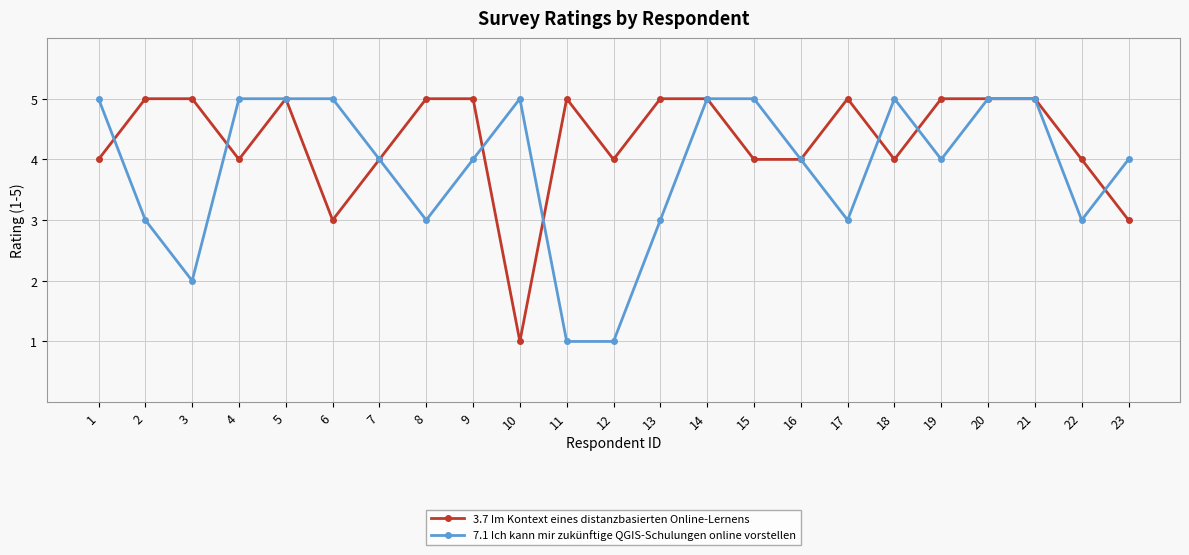

What is the maximum value for 3.7 Im Kontext eines distanzbasierten Online-Lernens?

5